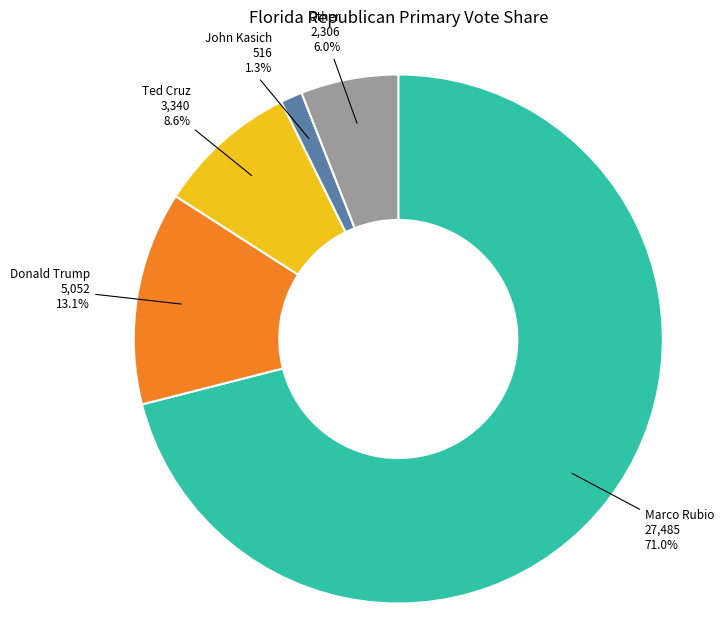

Is it true that Ted Cruz is 9% of the pie?

True